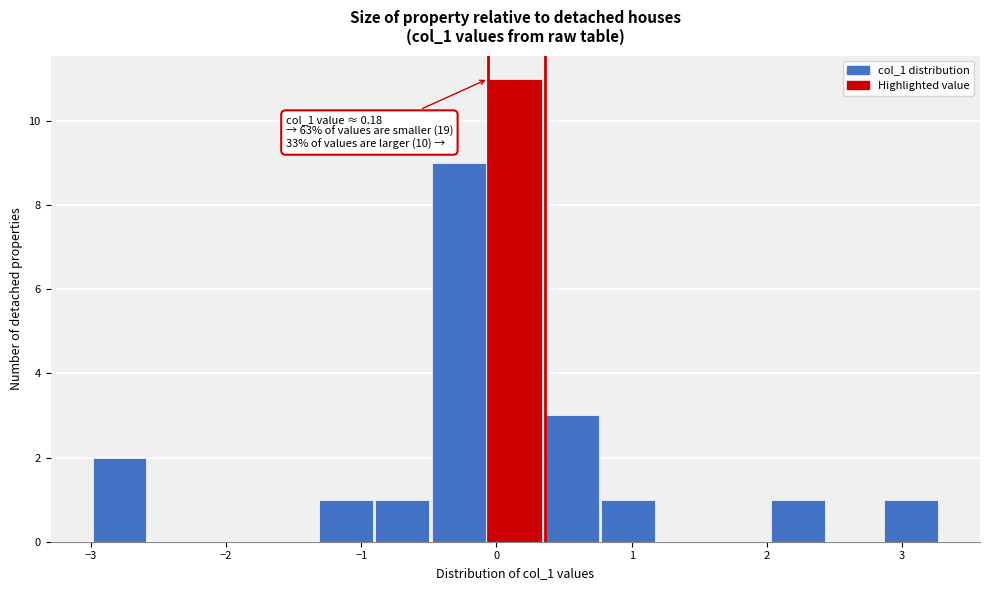

Which range on the x-axis has the tallest bar?

-0.1 to 0.4